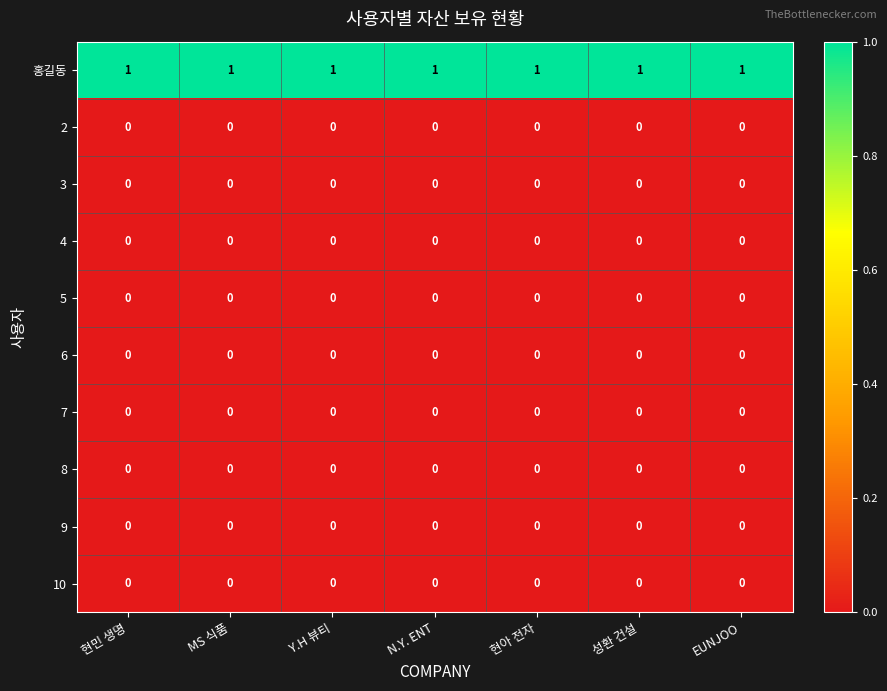

True or false: 6 has a value of 0 at MS 식품.

True